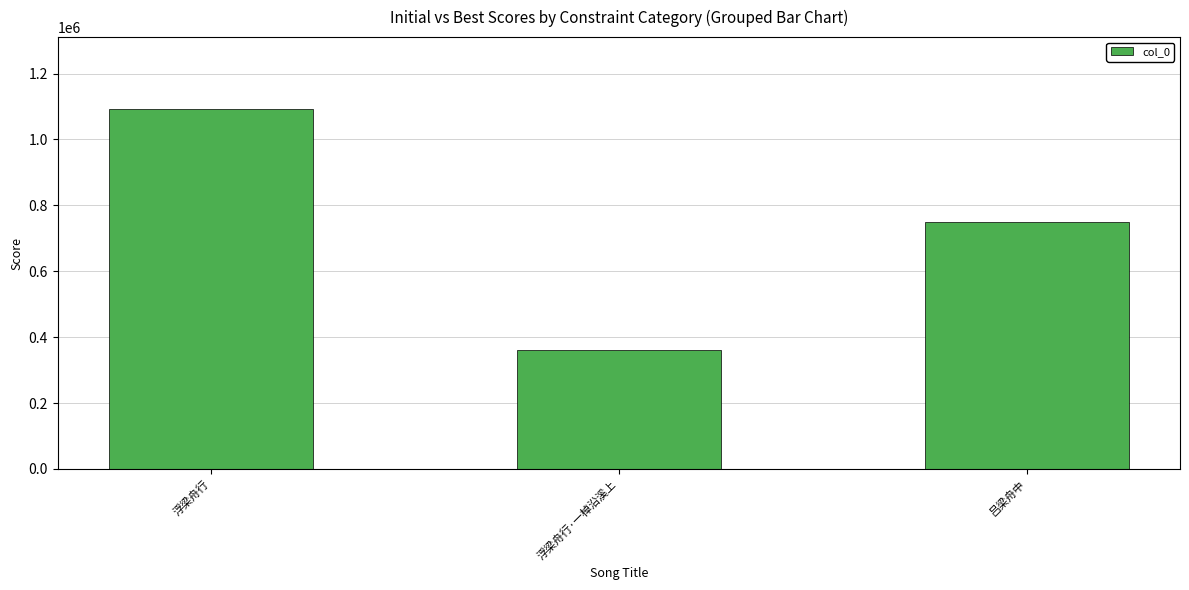

What is the average value?

734342